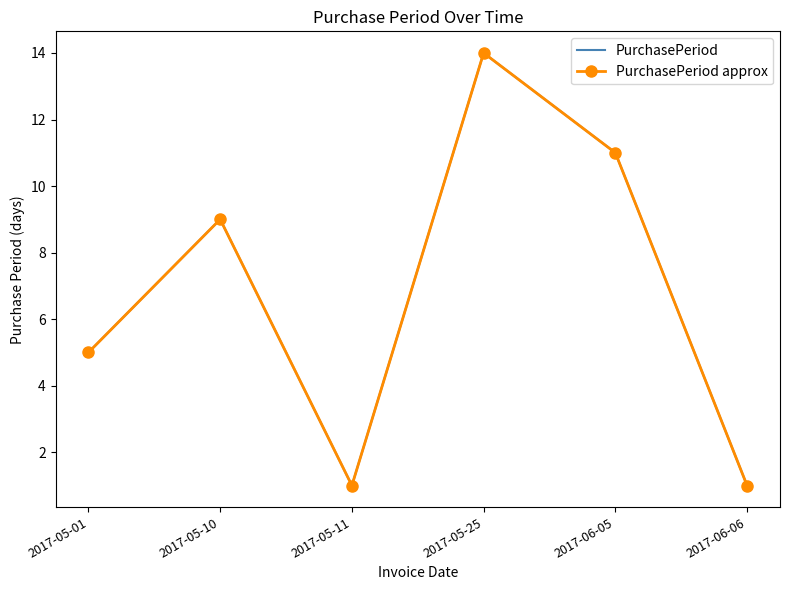

True or false: PurchasePeriod and PurchasePeriod approx cross at least once.

False